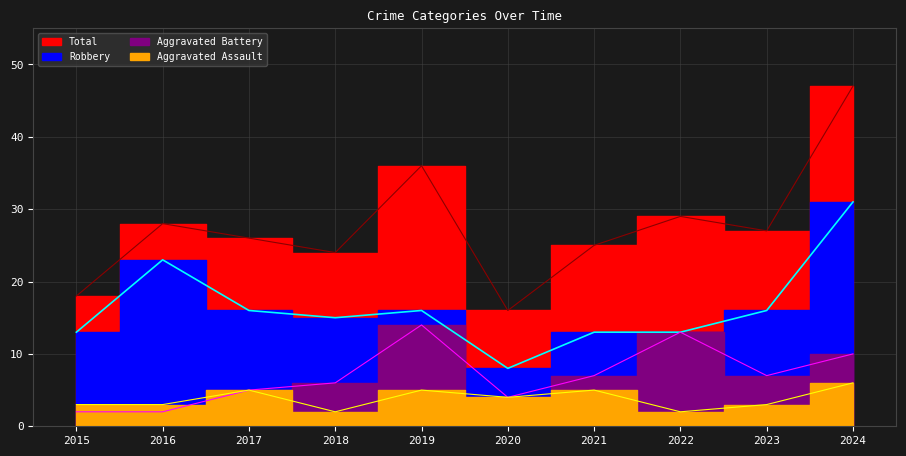

At how many categories does at least one series exceed 23?

8